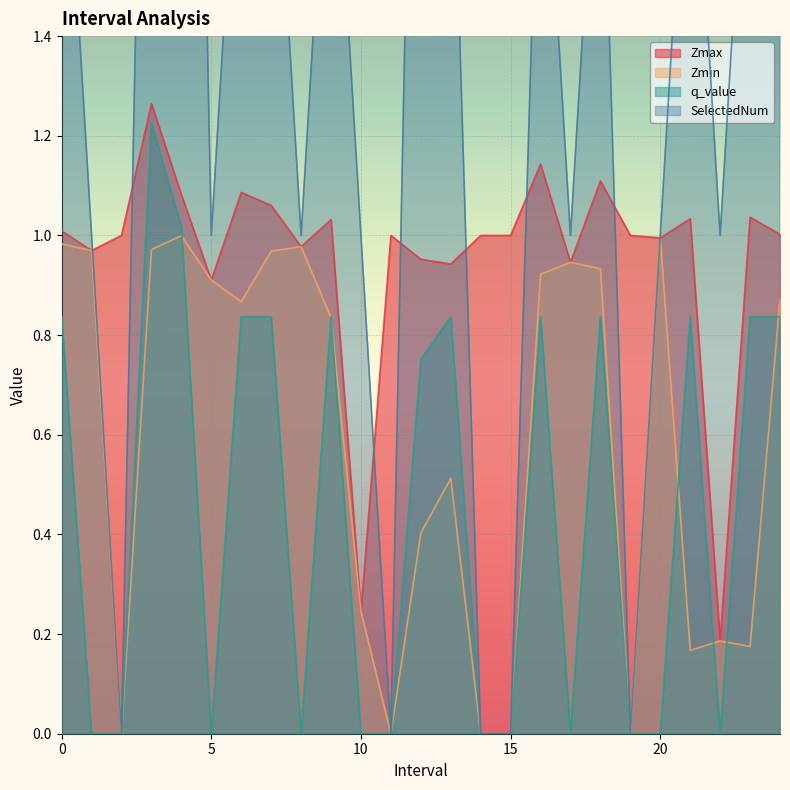

What is the sum of the Zmax values at 4.0 and 15.0?

2.1